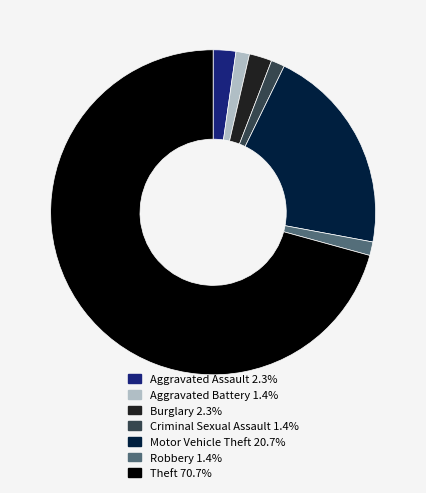

Between Theft and Aggravated Assault, which is larger?

Theft